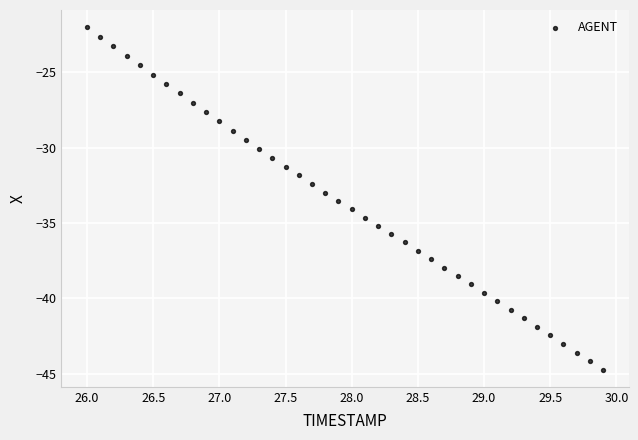

What is the range of Y values (max minus min)?

22.7